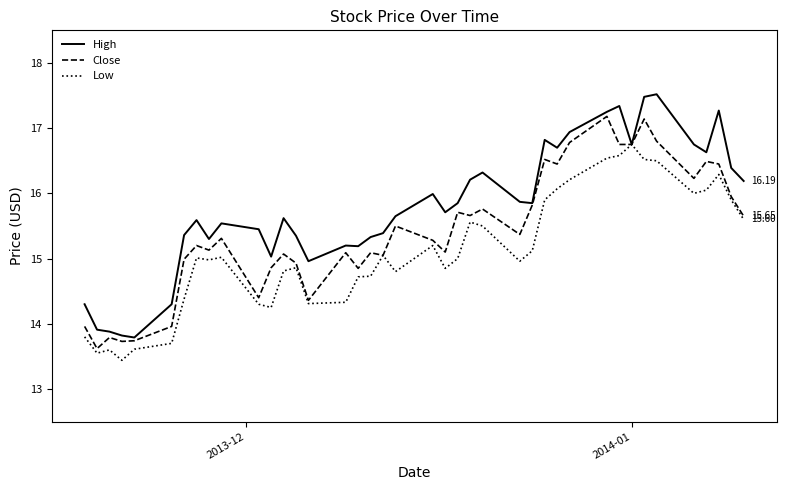

List the series in order of their overall mean, lowest first.

Low, Close, High